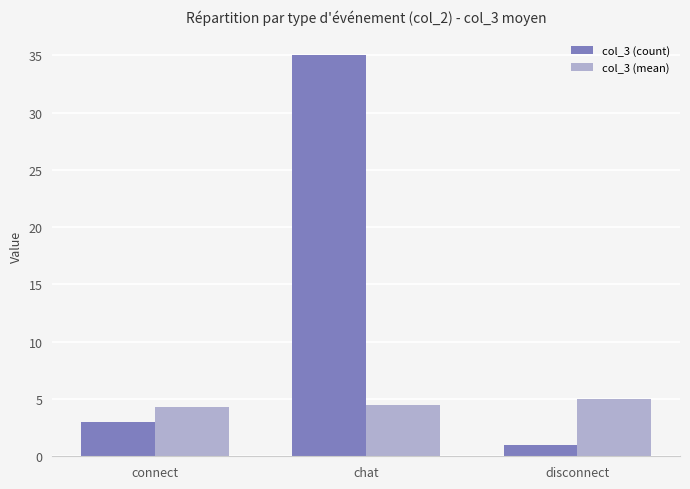

Is the value of col_3 (count) at disconnect greater than the value of col_3 (mean) at disconnect?

No